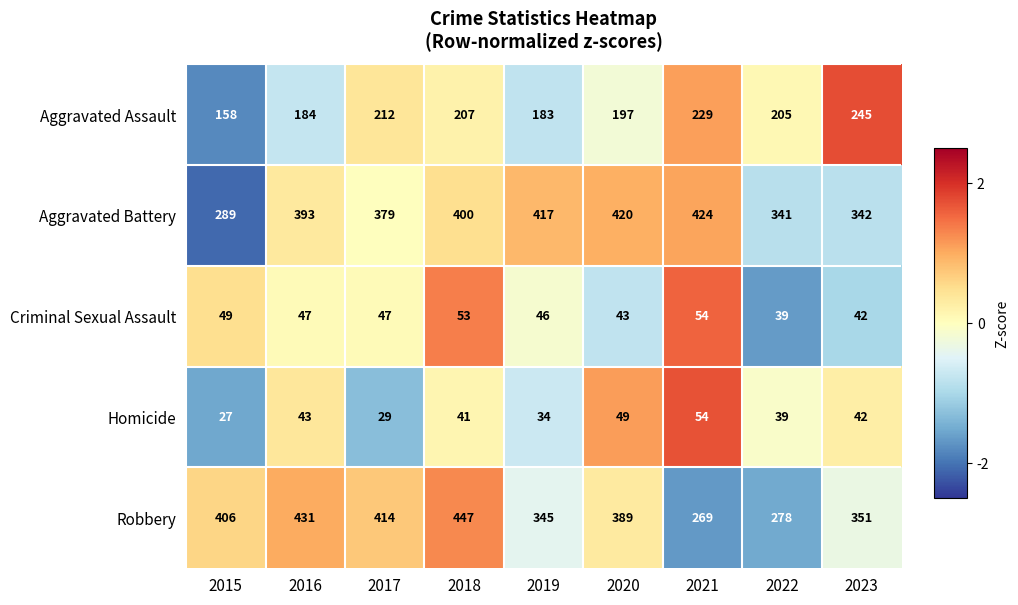

Is the value of Criminal Sexual Assault at 2016 greater than the value of Aggravated Assault at 2021?

No